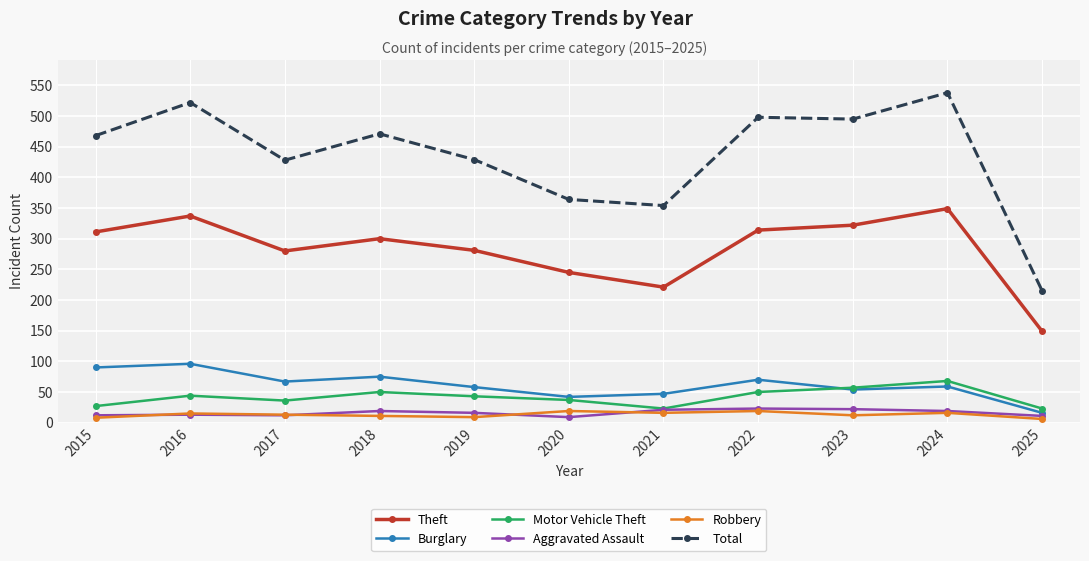

What is the minimum value shown in the chart?

6